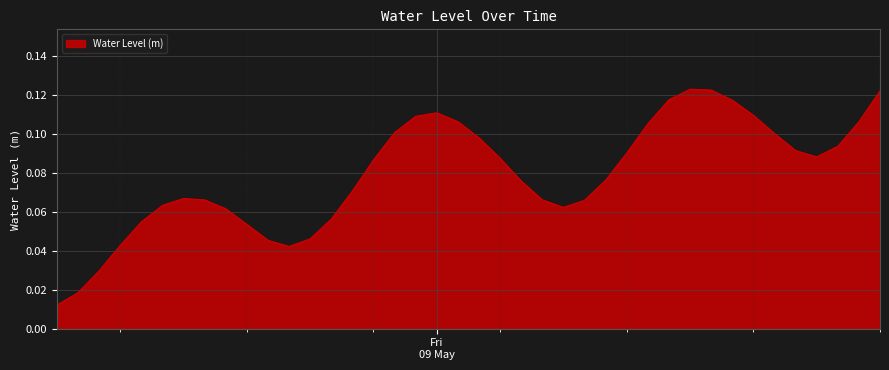

Reading left to right, transcribe all the data shown in this chart.

0.0	0.0	0.0	0.0	0.1	0.1	0.1	0.1	0.1	0.1	0.0	0.0	0.0	0.1	0.1	0.1	0.1	0.1	0.1	0.1	0.1	0.1	0.1	0.1	0.1	0.1	0.1	0.1	0.1	0.1	0.1	0.1	0.1	0.1	0.1	0.1	0.1	0.1	0.1	0.1